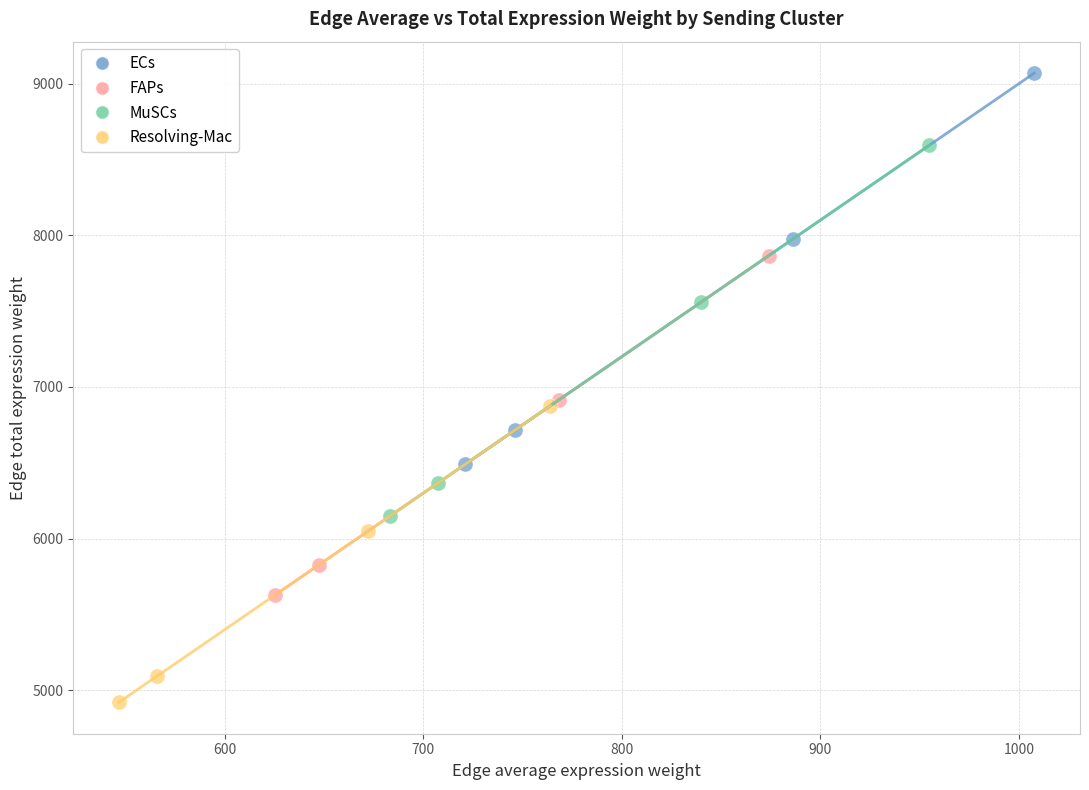

Which series has the widest spread of Y values?

ECs